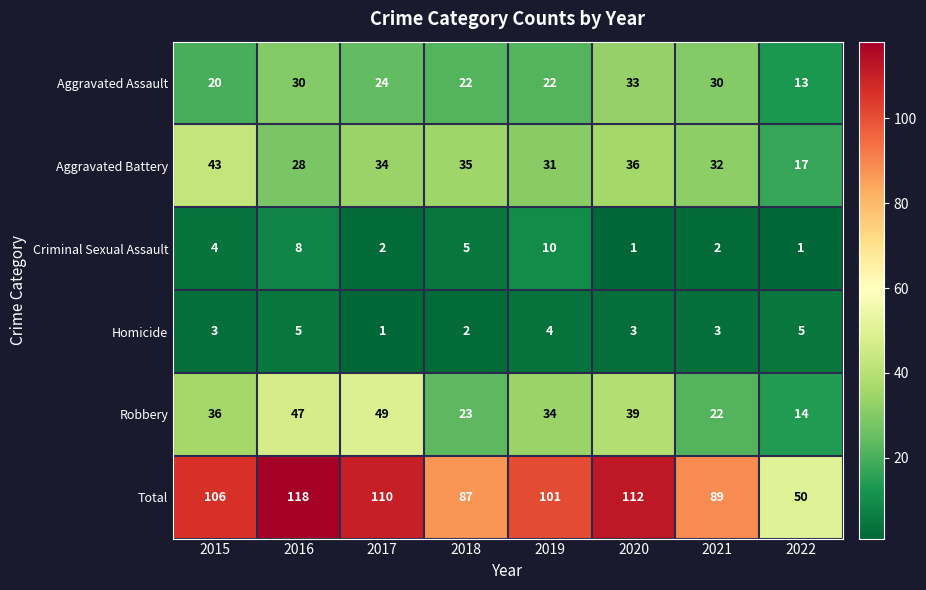

Rank the series at 2018 from lowest to highest value.

Homicide, Criminal Sexual Assault, Aggravated Assault, Robbery, Aggravated Battery, Total